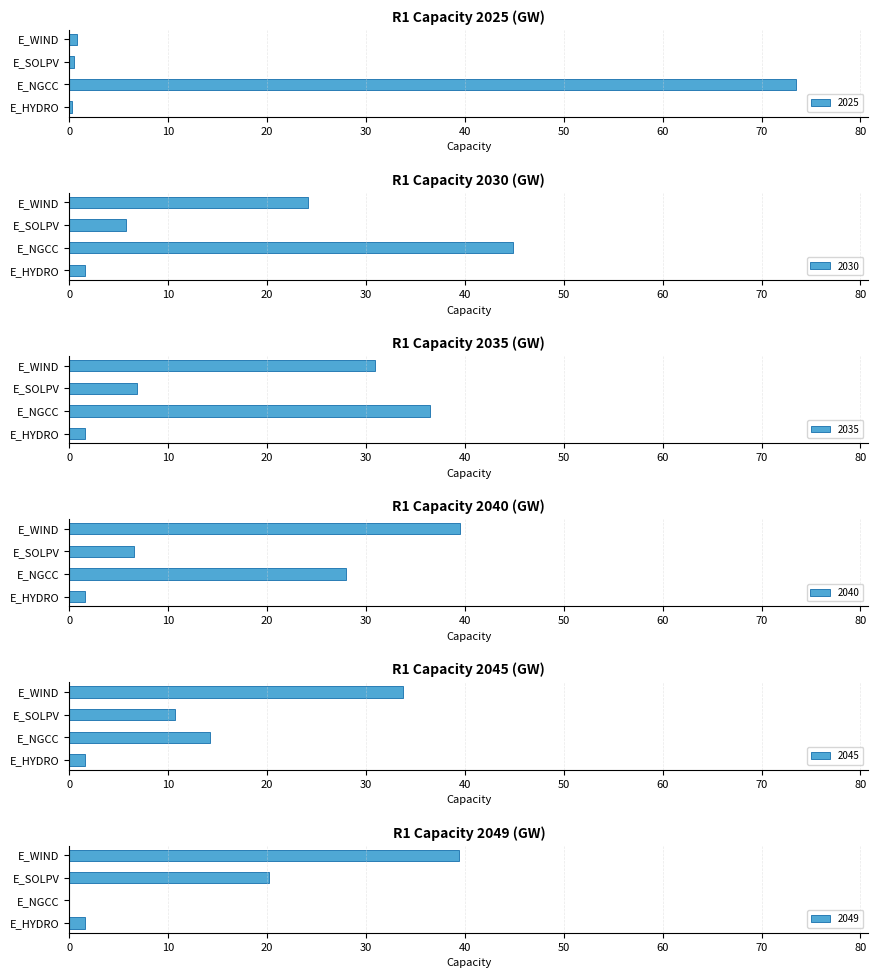

What is the sum of the 2049 values at E_WIND and E_HYDRO?

40.9